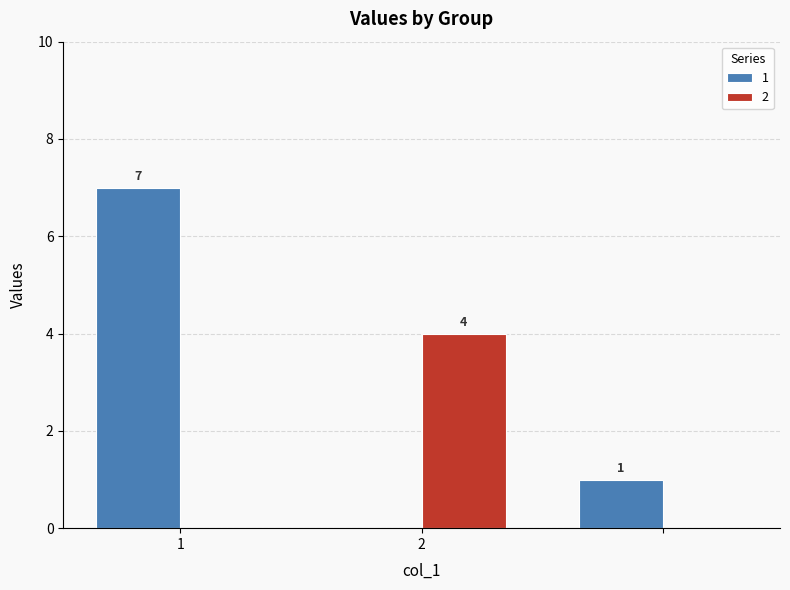

Does the chart contain stacked bars?

No